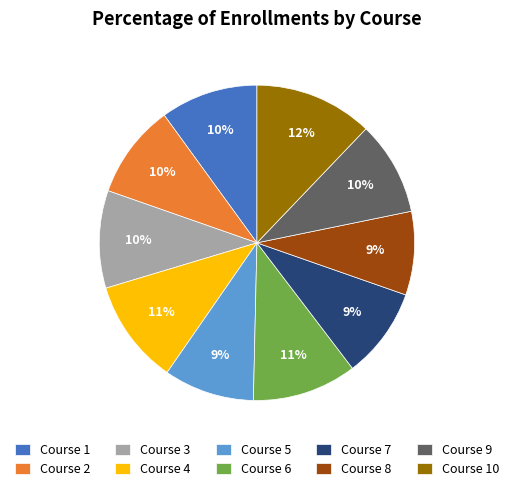

Is Course 6 the majority of the pie?

No